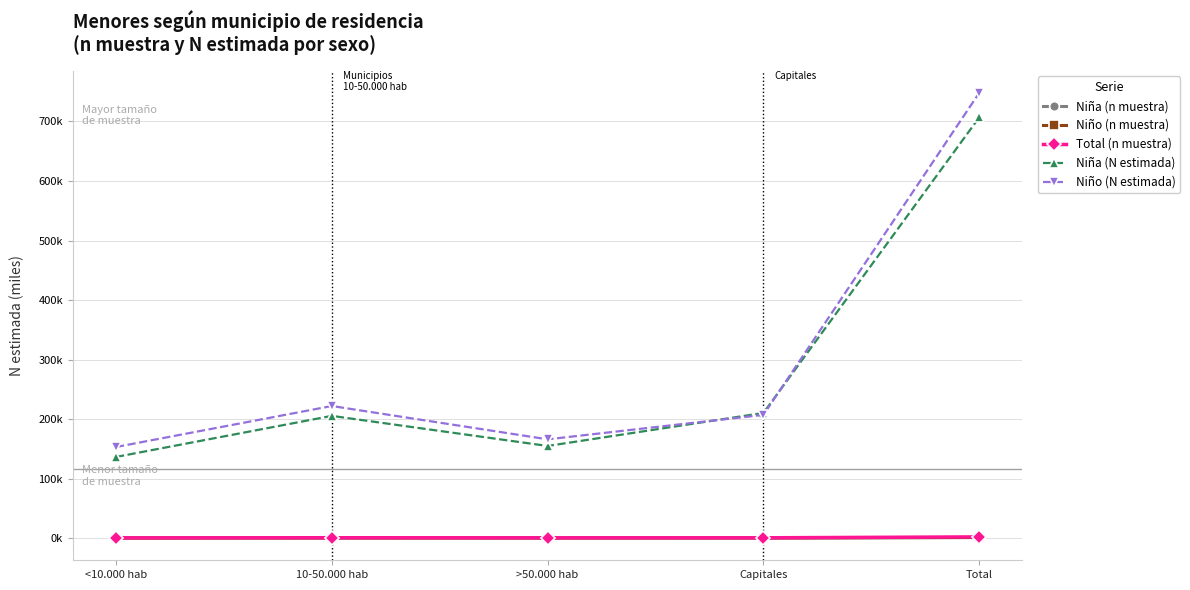

What is the average value of the Total (n muestra) series?

0.8